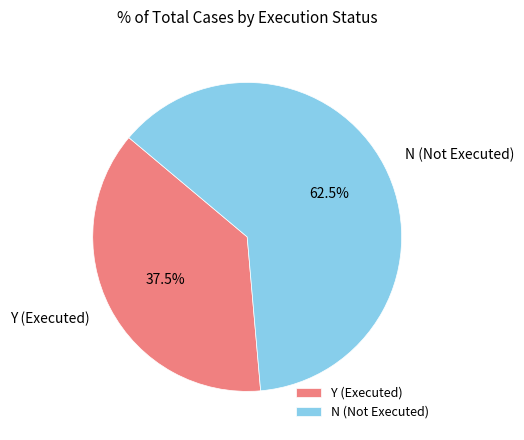

How many slices are in this pie chart?

2